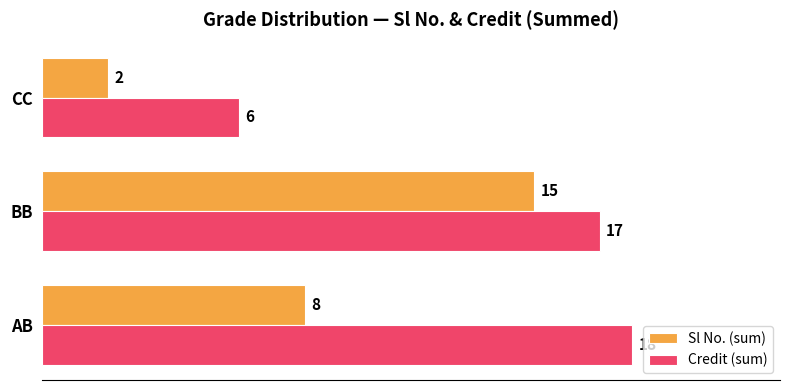

What is the sum of all Credit (sum) values?

41